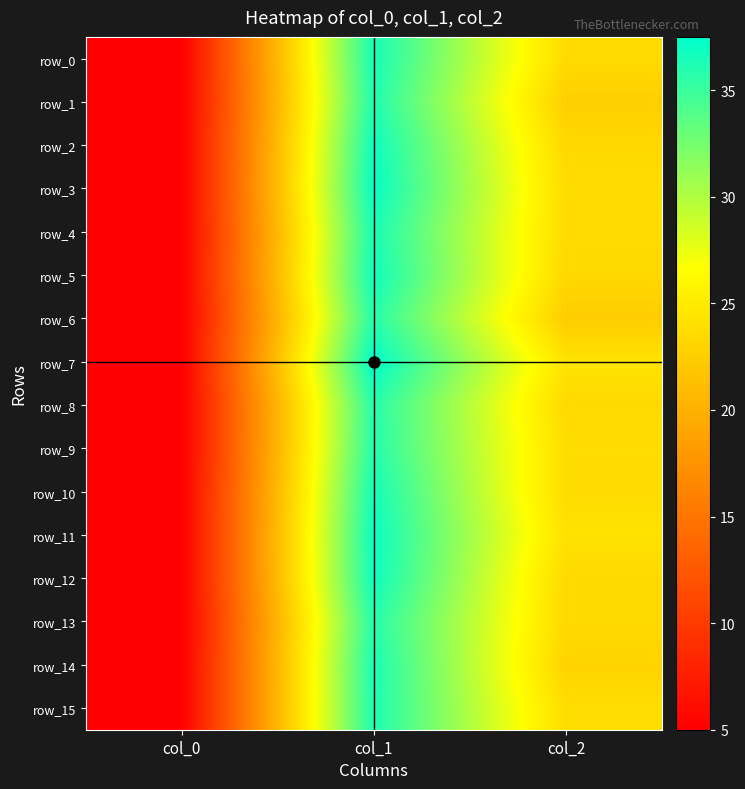

What is the total value across all series at col_2?

376.0